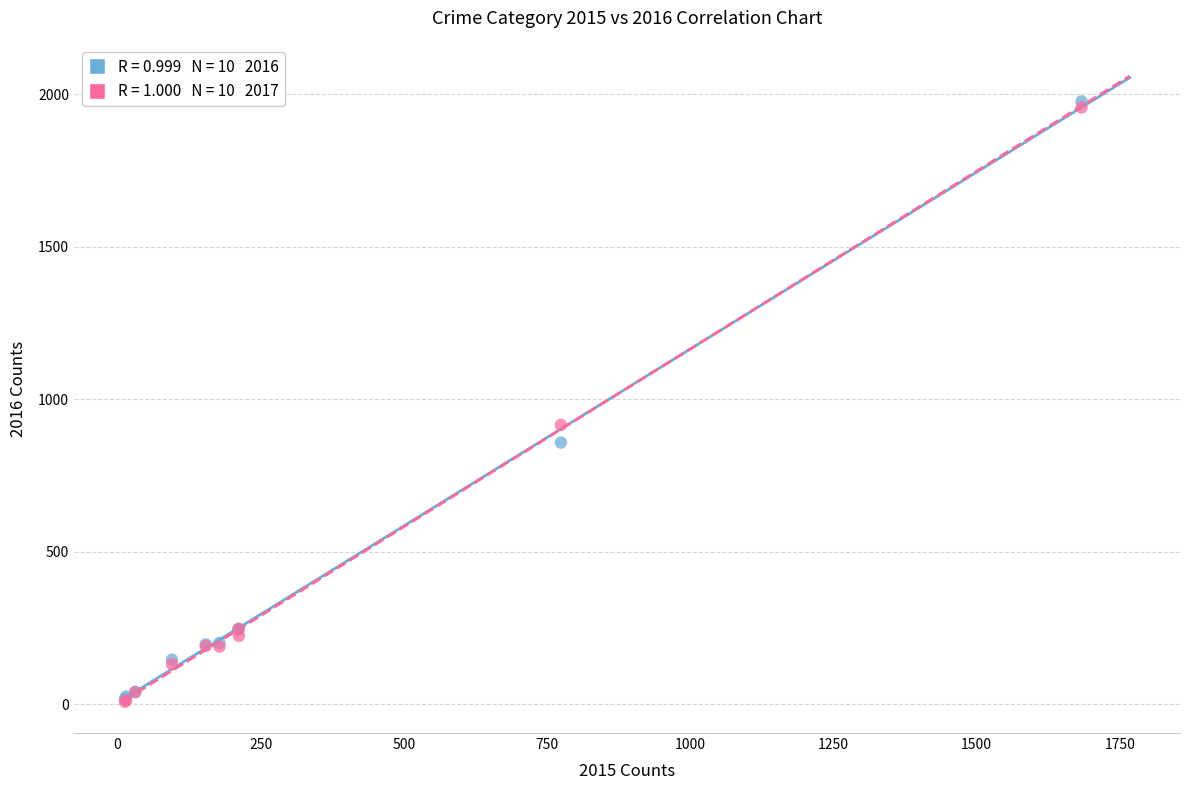

Across all series, what Y value is closest to 992?

916